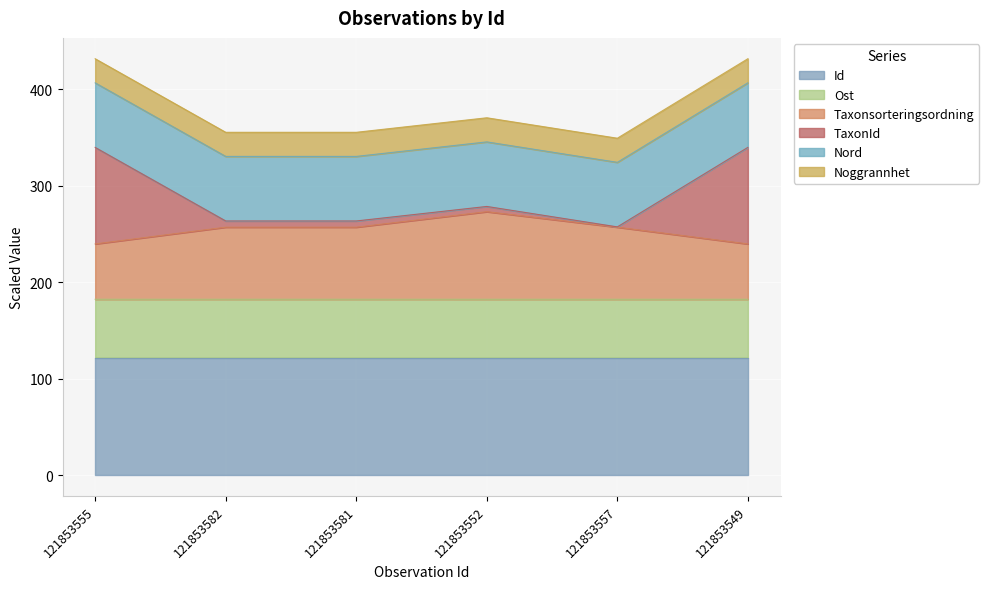

What is the difference between the maximum and minimum values in the Taxonsorteringsordning series?

33.4